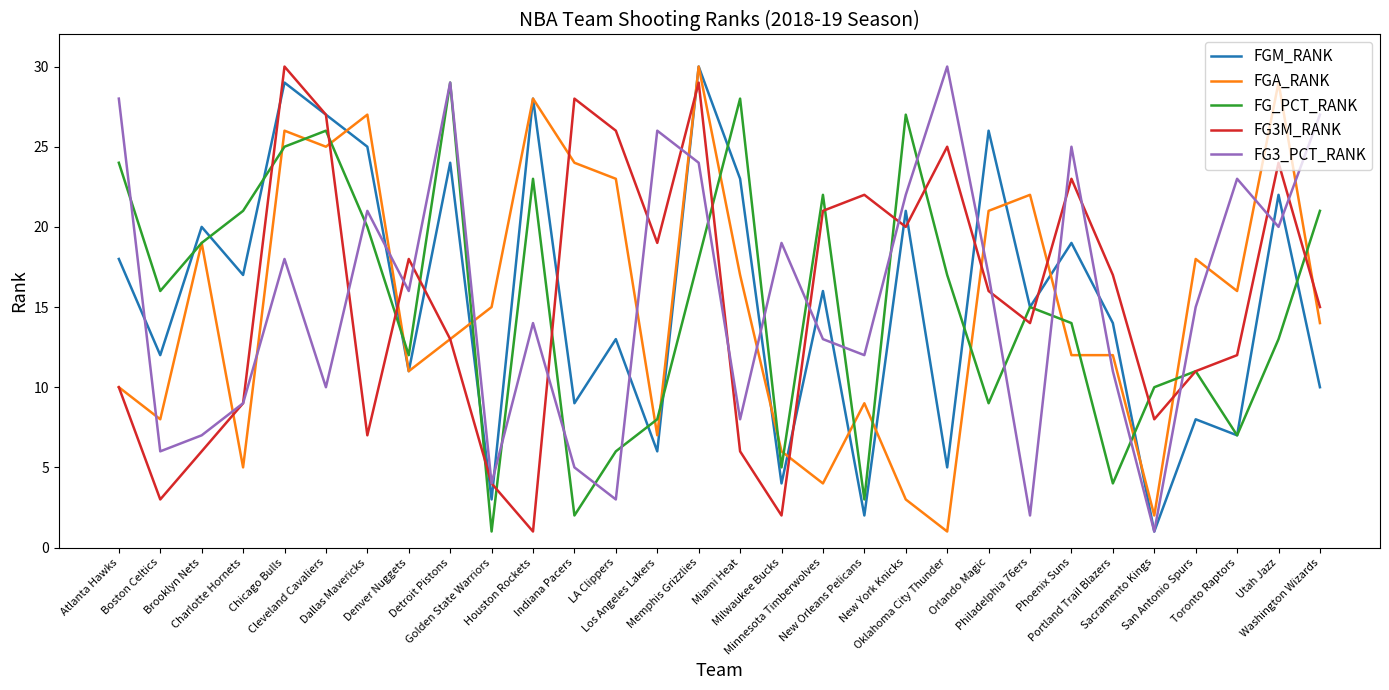

How many values in the FGM_RANK series are below 16?

15